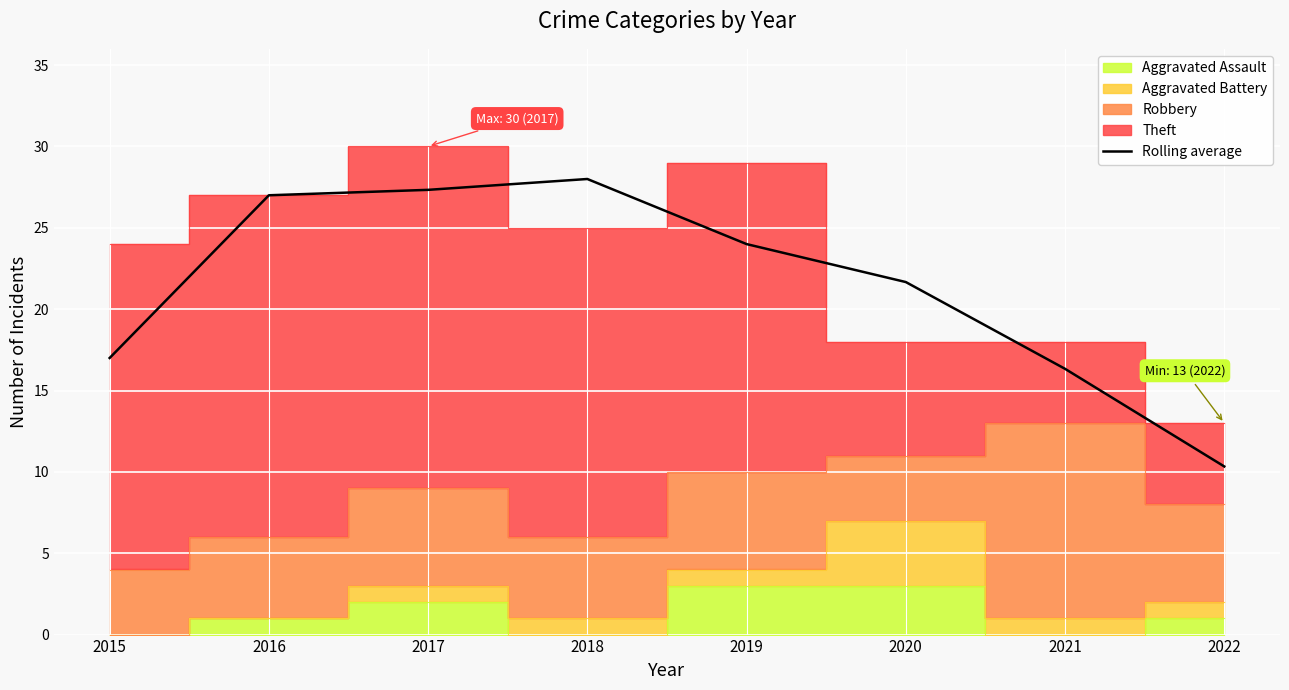

True or false: there are more than 1 points higher than both neighbors.

False